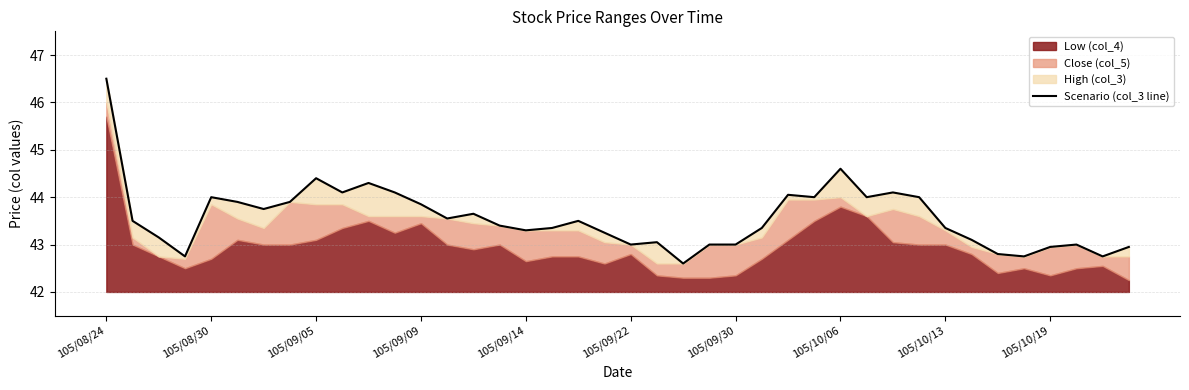

Between 33 and 20, which is larger?

33